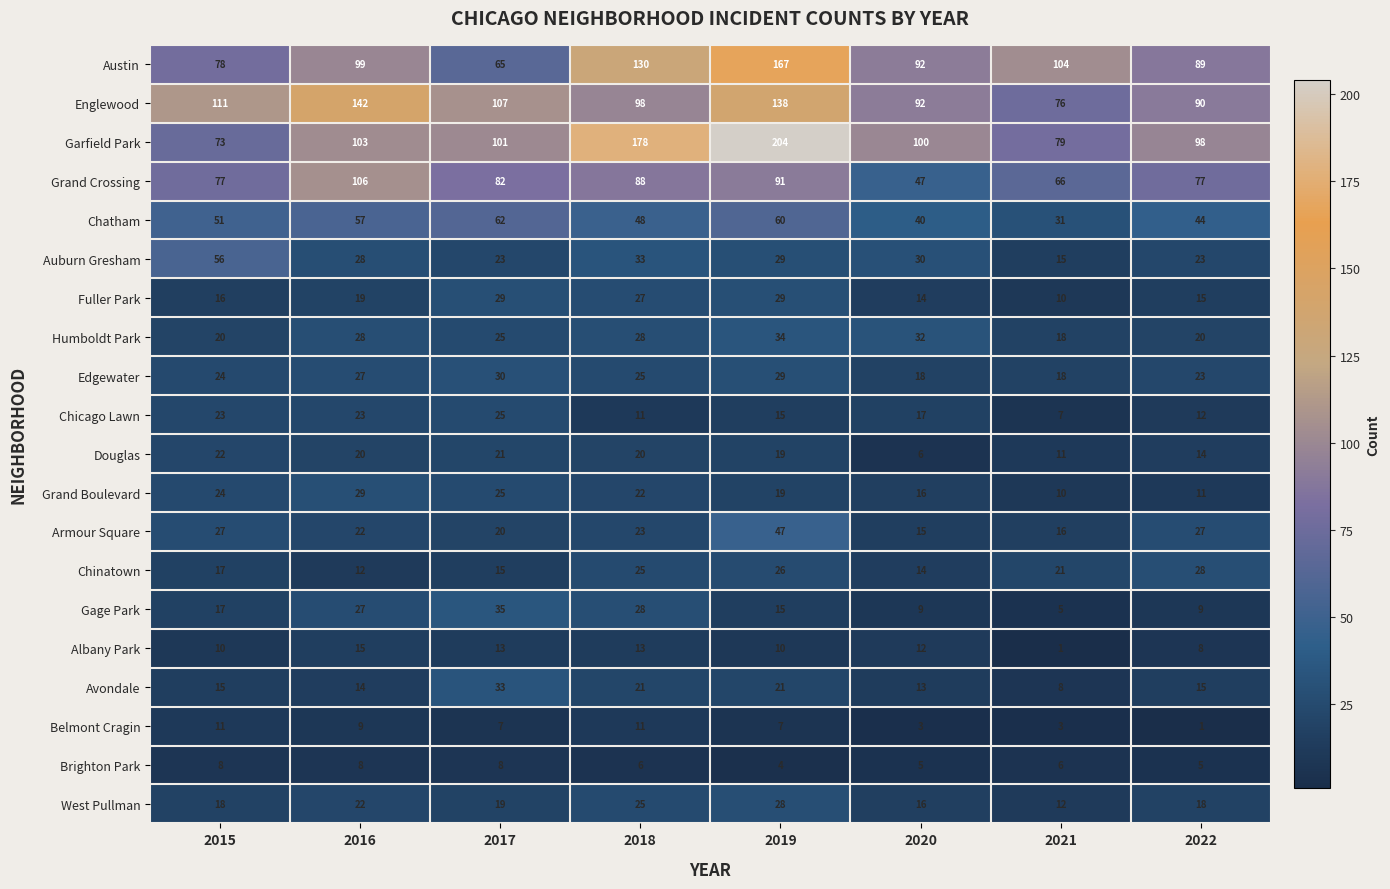

What is the average value of the Albany Park series?

10